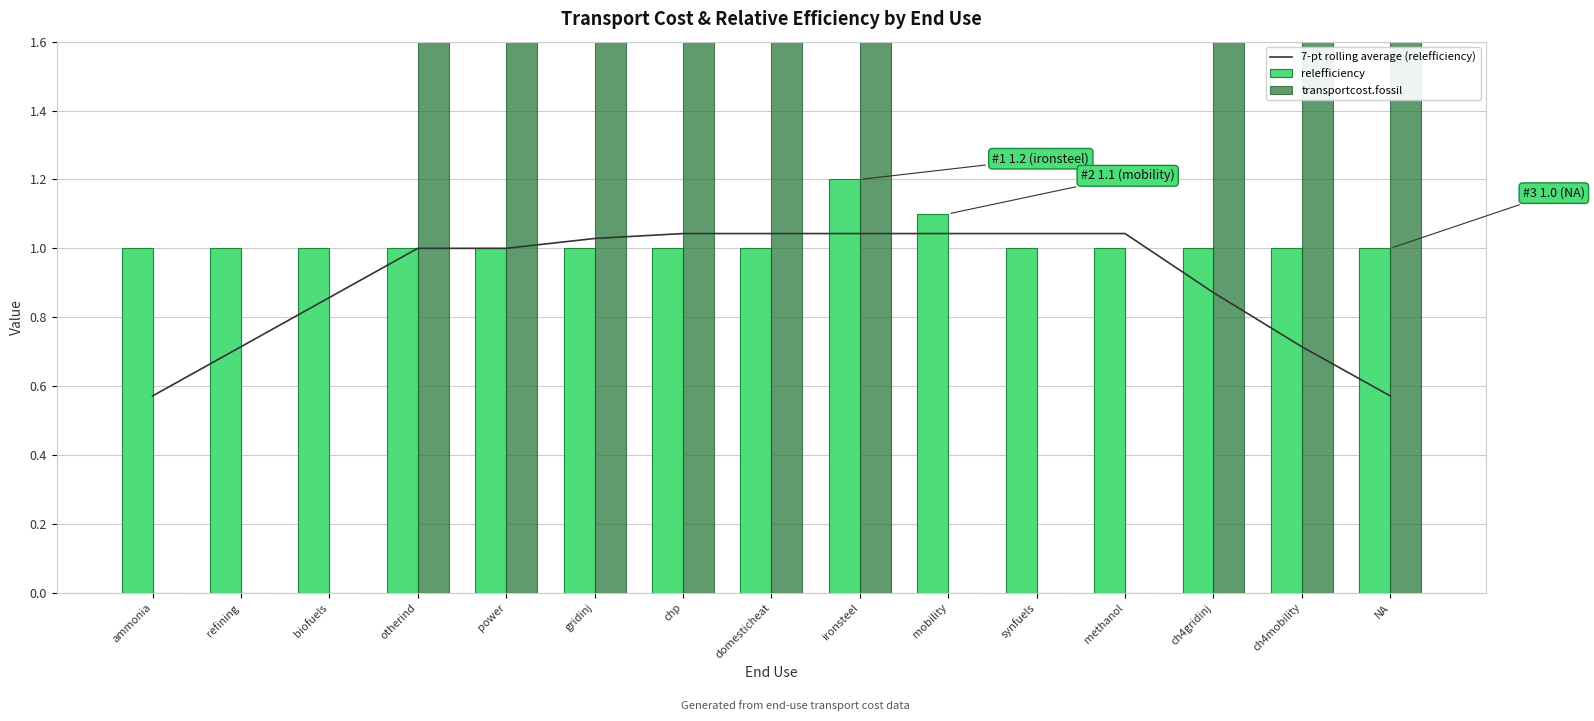

How many distinct data groups are displayed?

3